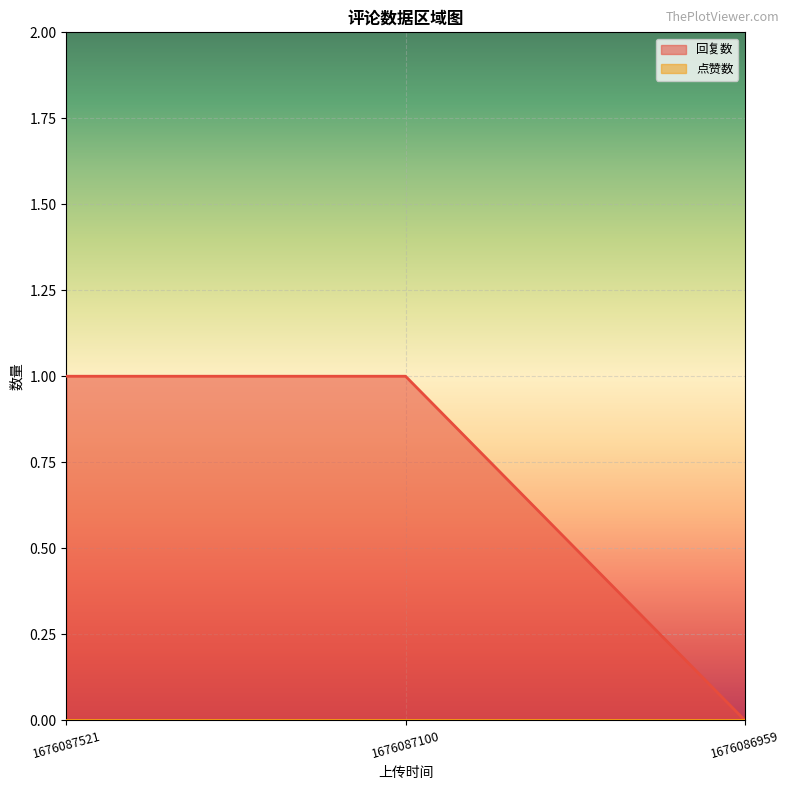

Which series has the largest total across all categories?

回复数